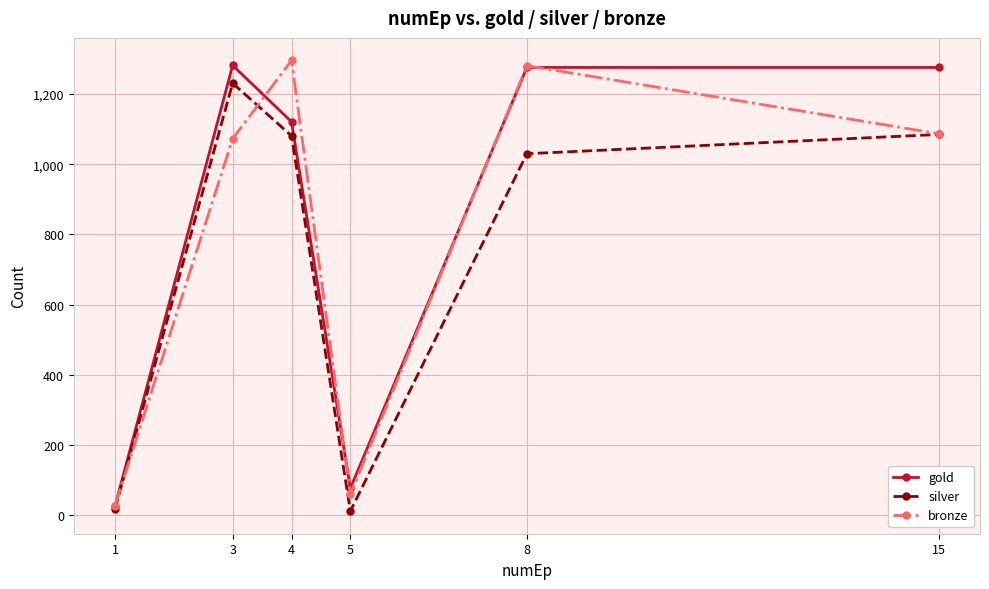

True or false: silver has more than 2 points higher than both neighbors.

False